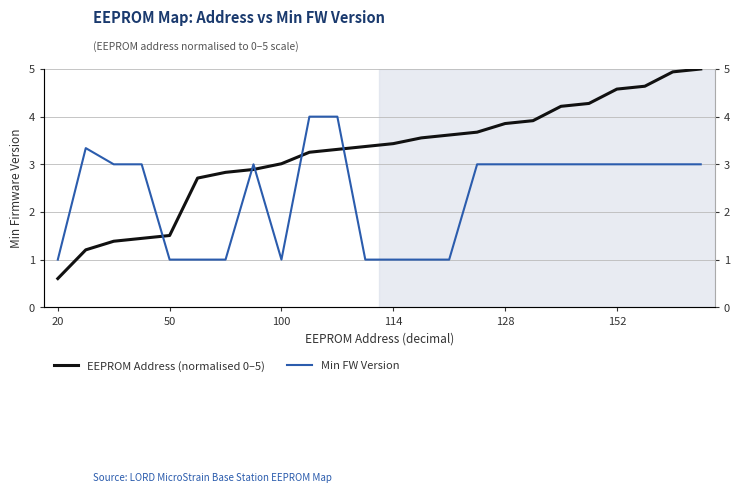

What is the smallest value displayed?

0.6